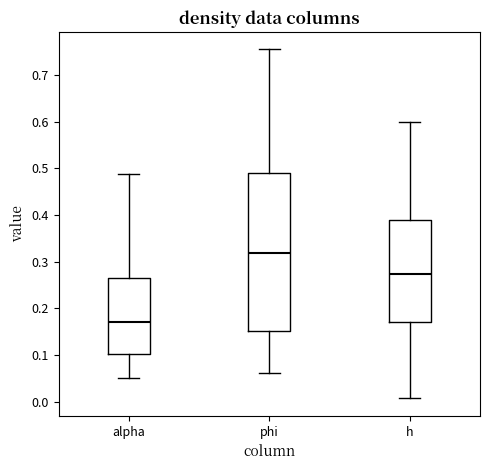

Where is the upper edge of the box for h on the y-axis? The values are not printed on the chart, so give them approximately, as read against the axis.

0.39